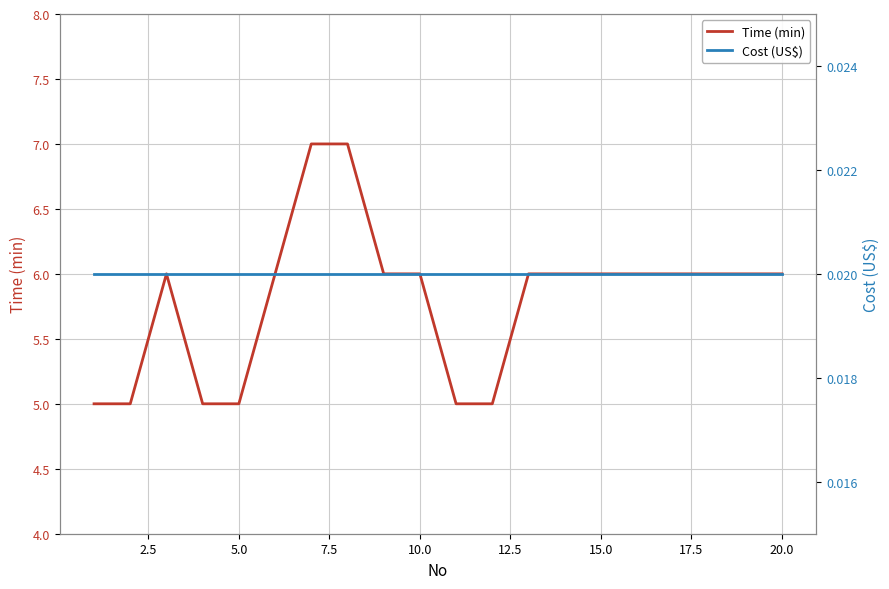

What are all the series names shown in the legend?

Time (min), Cost (US$)